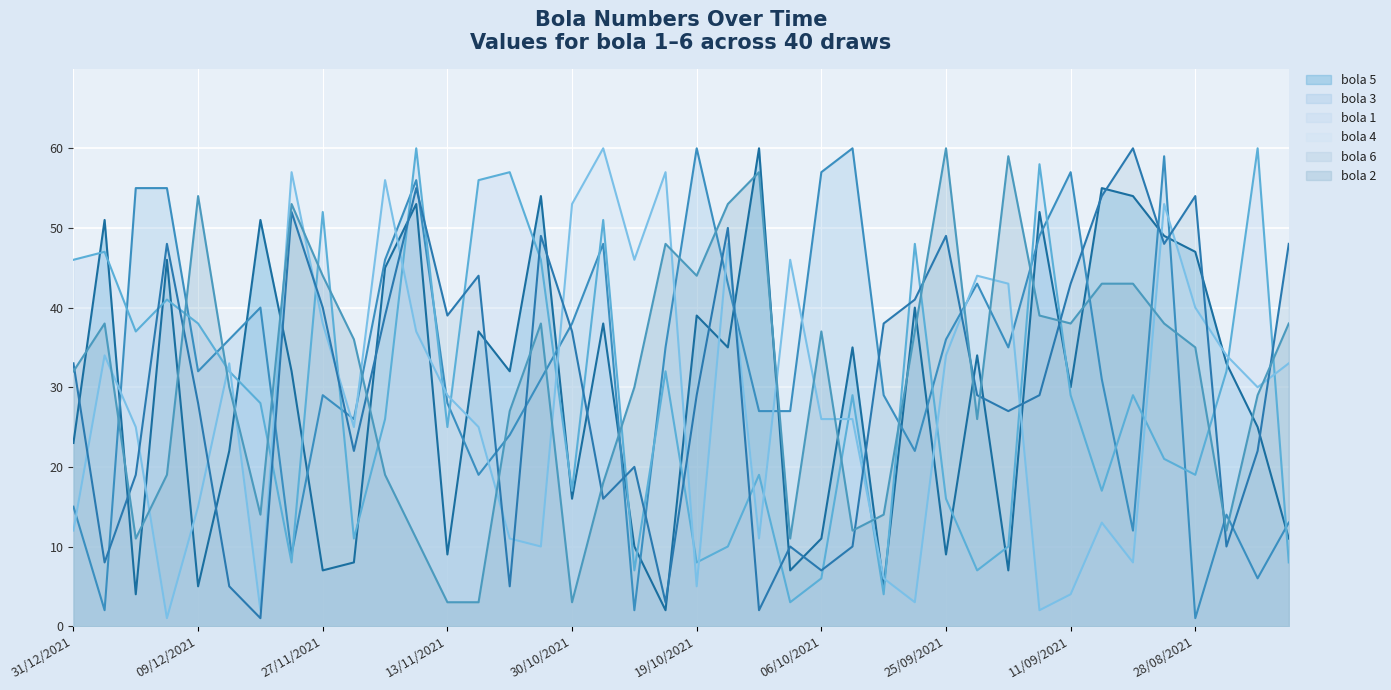

Which series has the largest range (max minus min)?

bola 3